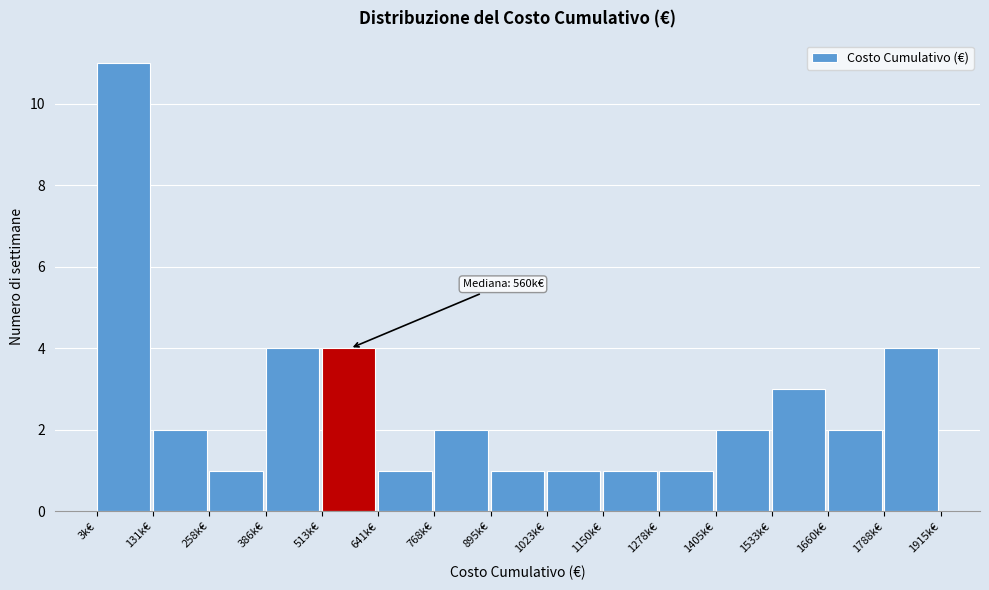

Reading right to left, list all the values displayed in this chart.

1788k€=4	1660k€=2	1533k€=3	1405k€=2	1278k€=1	1150k€=1	1023k€=1	895k€=1	768k€=2	641k€=1	513k€=4	386k€=4	258k€=1	131k€=2	3k€=11